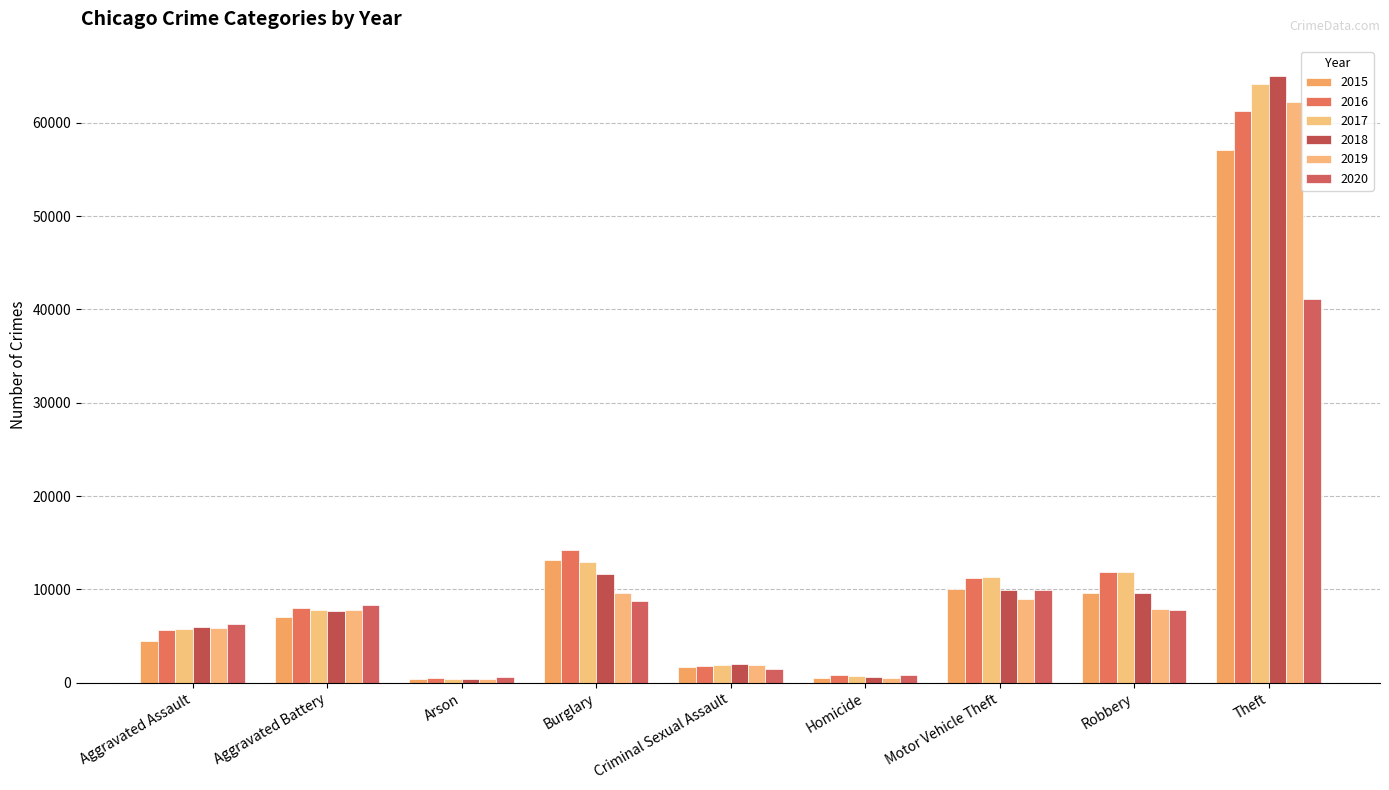

What is the difference between the maximum and second lowest values in the 2020 series?

40372